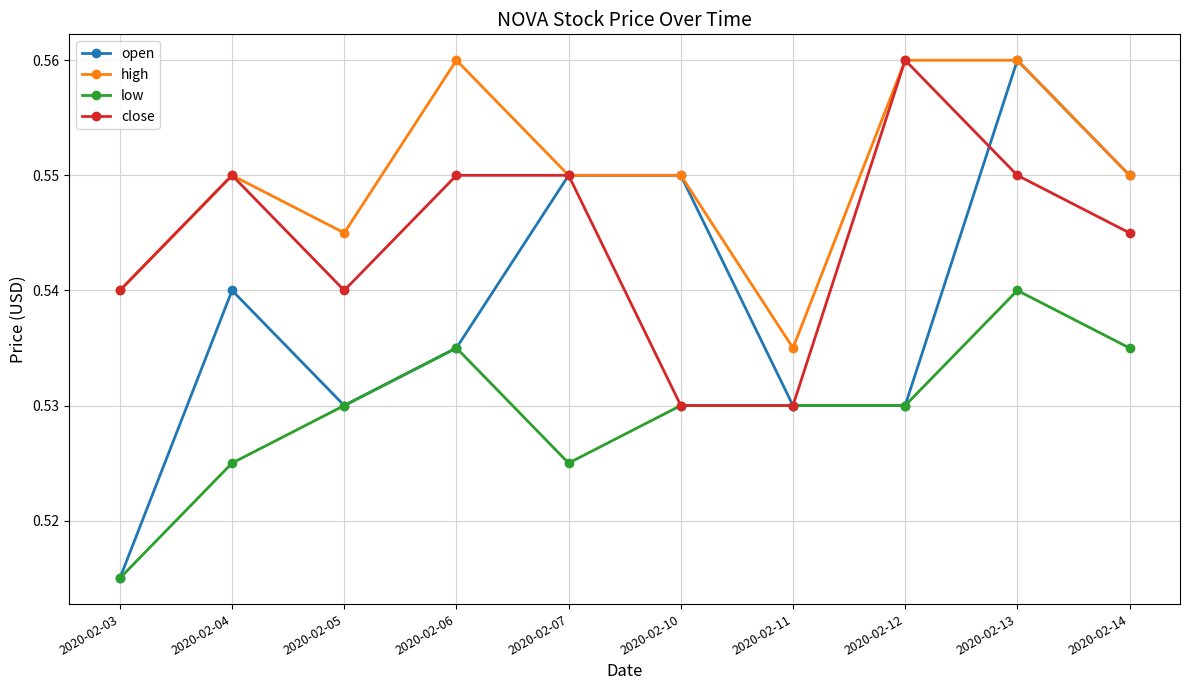

What are all the series names shown in the legend?

open, high, low, close